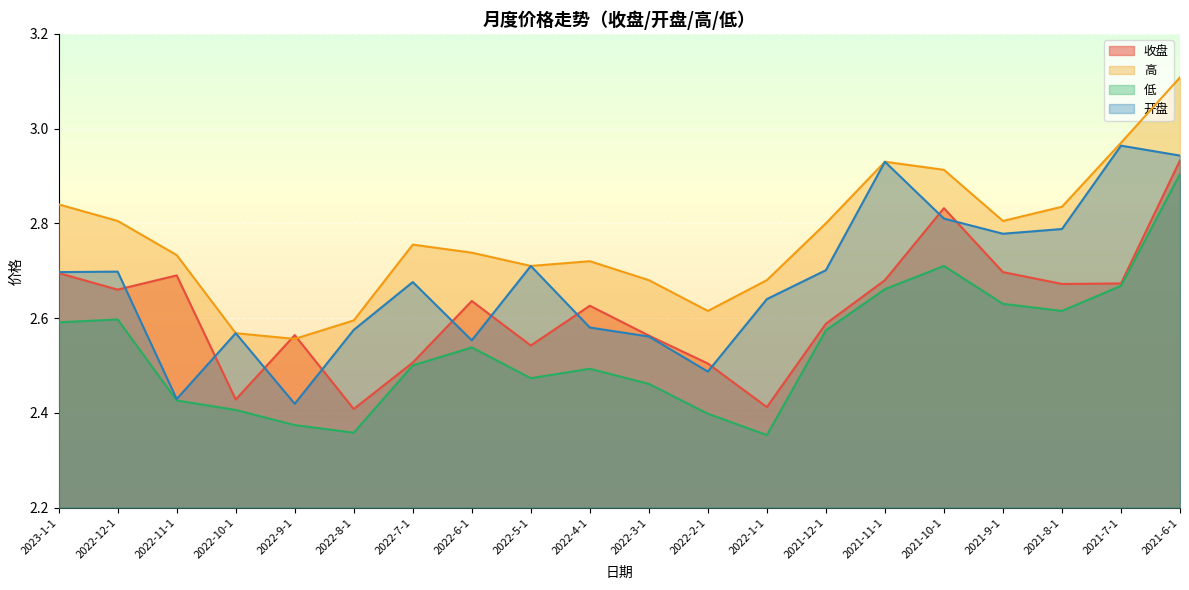

Reading left to right, what are all the values shown in this chart?

收盘: 2.7	2.7	2.7	2.4	2.6	2.4	2.5	2.6	2.5	2.6	2.6	2.5	2.4	2.6	2.7	2.8	2.7	2.7	2.7	2.9
高: 2.8	2.8	2.7	2.6	2.6	2.6	2.8	2.7	2.7	2.7	2.7	2.6	2.7	2.8	2.9	2.9	2.8	2.8	3.0	3.1
低: 2.6	2.6	2.4	2.4	2.4	2.4	2.5	2.5	2.5	2.5	2.5	2.4	2.4	2.6	2.7	2.7	2.6	2.6	2.7	2.9
开盘: 2.7	2.7	2.4	2.6	2.4	2.6	2.7	2.6	2.7	2.6	2.6	2.5	2.6	2.7	2.9	2.8	2.8	2.8	3.0	2.9